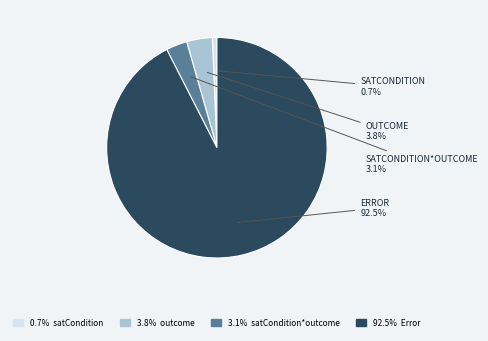

Is there a majority slice in this chart?

Yes